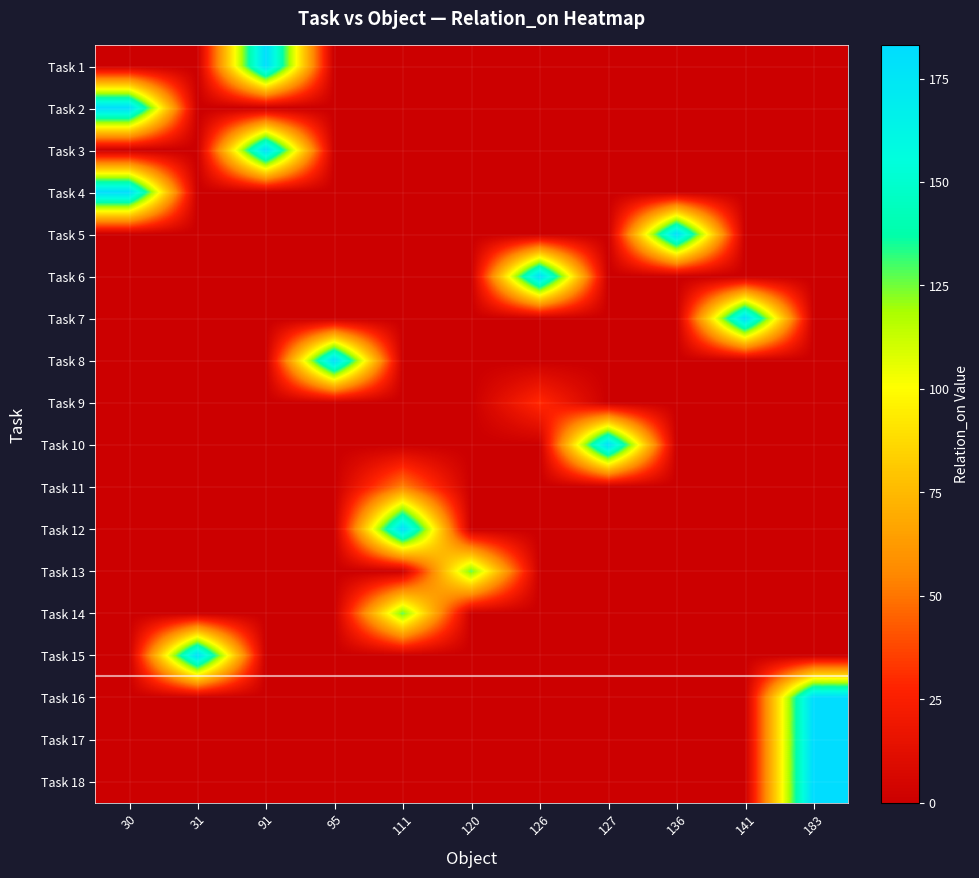

Reading right to left, extract all data points from this chart.

row_0: 183=0	141=0	136=0	127=0	126=0	120=0	111=0	95=0	91=182	31=0	30=0
row_1: 183=0	141=0	136=0	127=0	126=0	120=0	111=0	95=0	91=0	31=0	30=182
row_2: 183=0	141=0	136=0	127=0	126=0	120=0	111=0	95=0	91=182	31=0	30=0
row_3: 183=0	141=0	136=0	127=0	126=0	120=0	111=0	95=0	91=0	31=0	30=182
row_4: 183=0	141=0	136=182	127=0	126=0	120=0	111=0	95=0	91=0	31=0	30=0
row_5: 183=0	141=0	136=0	127=0	126=182	120=0	111=0	95=0	91=0	31=0	30=0
row_6: 183=0	141=182	136=0	127=0	126=0	120=0	111=0	95=0	91=0	31=0	30=0
row_7: 183=0	141=0	136=0	127=0	126=0	120=0	111=0	95=182	91=0	31=0	30=0
row_8: 183=0	141=0	136=0	127=0	126=30	120=0	111=0	95=0	91=0	31=0	30=0
row_9: 183=0	141=0	136=0	127=182	126=0	120=0	111=0	95=0	91=0	31=0	30=0
row_10: 183=0	141=0	136=0	127=0	126=0	120=0	111=54	95=0	91=0	31=0	30=0
row_11: 183=0	141=0	136=0	127=0	126=0	120=0	111=182	95=0	91=0	31=0	30=0
row_12: 183=0	141=0	136=0	127=0	126=0	120=127	111=0	95=0	91=0	31=0	30=0
row_13: 183=0	141=0	136=0	127=0	126=0	120=0	111=127	95=0	91=0	31=0	30=0
row_14: 183=0	141=0	136=0	127=0	126=0	120=0	111=0	95=0	91=0	31=182	30=0
row_15: 183=183	141=0	136=0	127=0	126=0	120=0	111=0	95=0	91=0	31=0	30=0
row_16: 183=183	141=0	136=0	127=0	126=0	120=0	111=0	95=0	91=0	31=0	30=0
row_17: 183=183	141=0	136=0	127=0	126=0	120=0	111=0	95=0	91=0	31=0	30=0